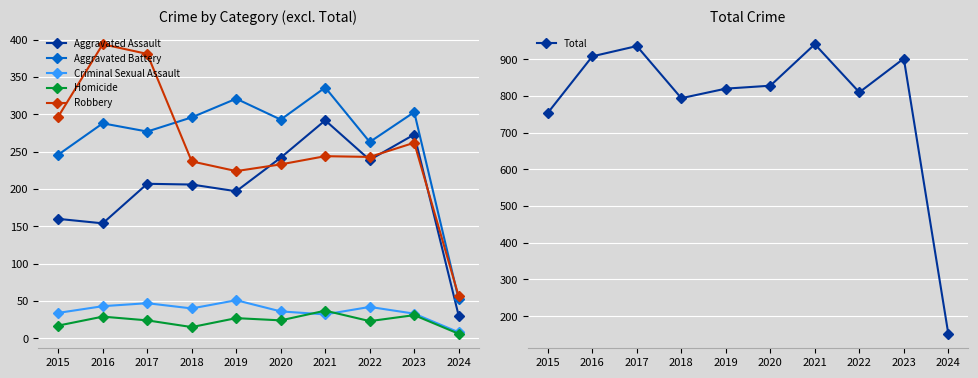

Rank the series at 2019 from lowest to highest value.

Homicide, Criminal Sexual Assault, Aggravated Assault, Robbery, Aggravated Battery, Total